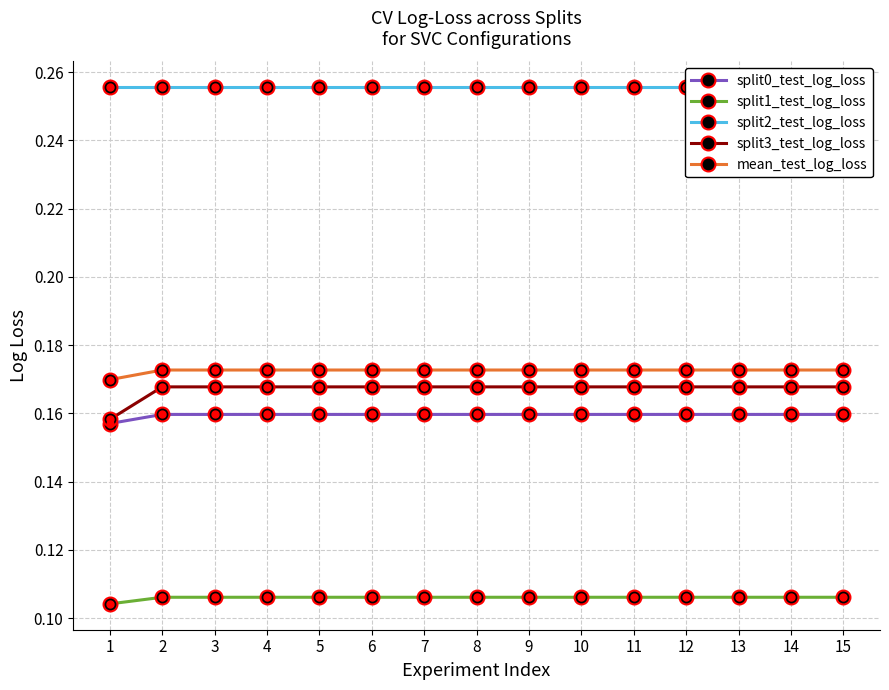

What is the sum of the split3_test_log_loss values at 5 and 13?

0.3